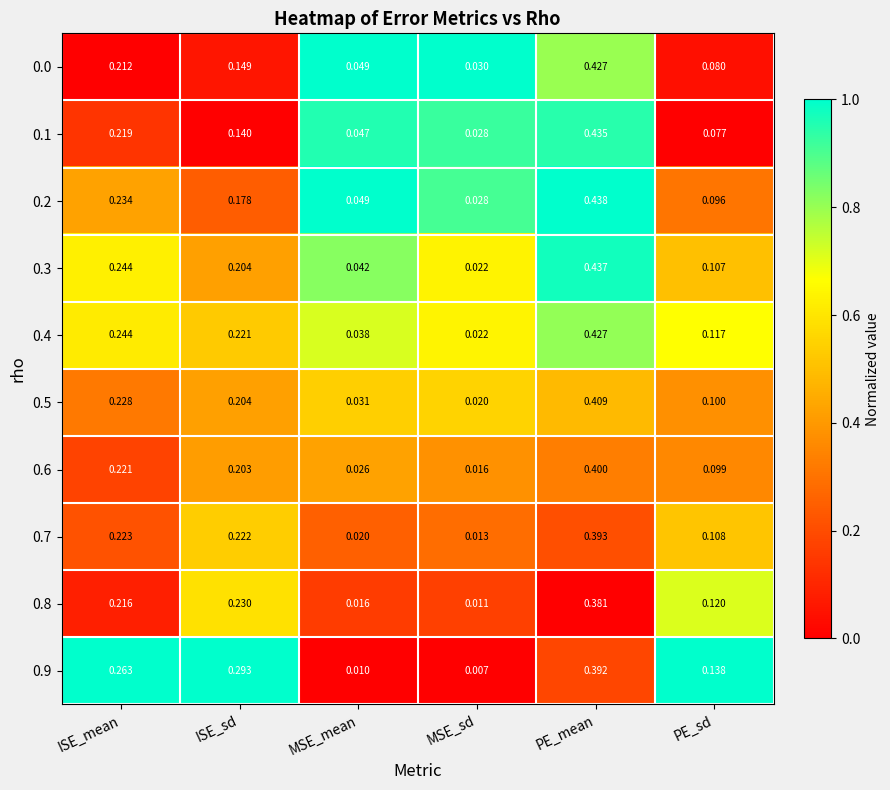

At which label does 0.8 reach its peak?

PE_mean